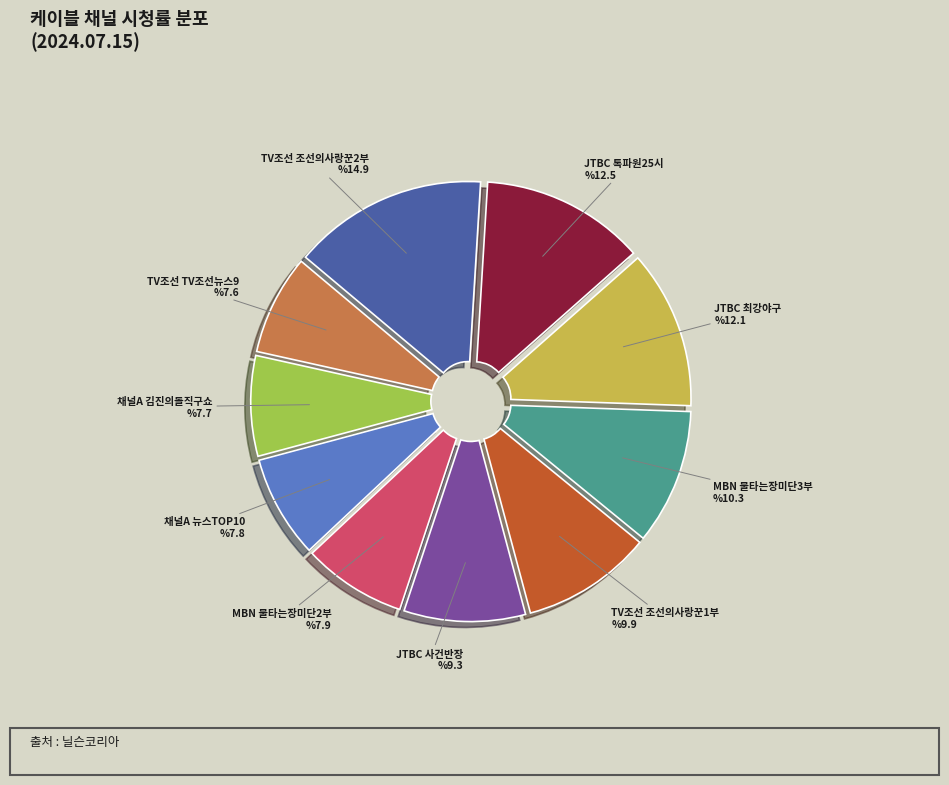

Does any single category account for the majority?

No